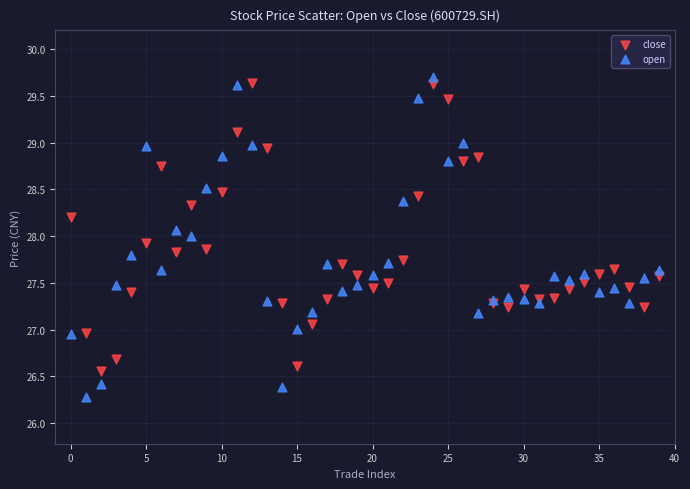

Which series has the largest Y range (max minus min)?

open